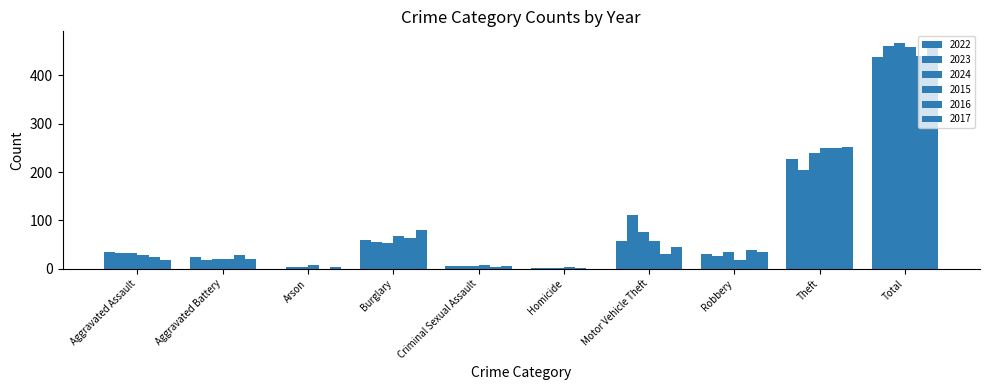

What is the difference between the maximum and minimum values in the 2016 series?

440